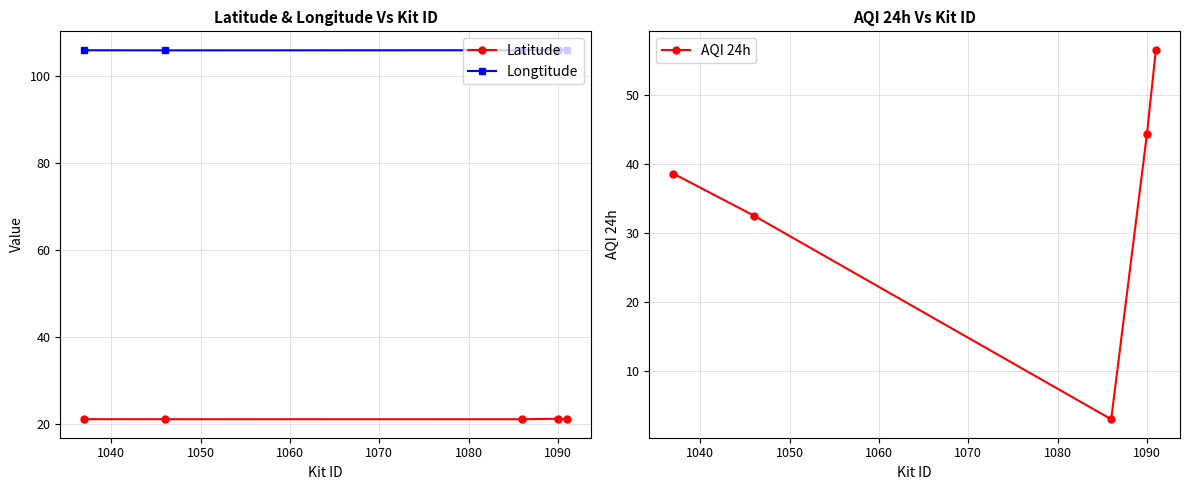

Which series has the widest spread of values?

AQI 24h